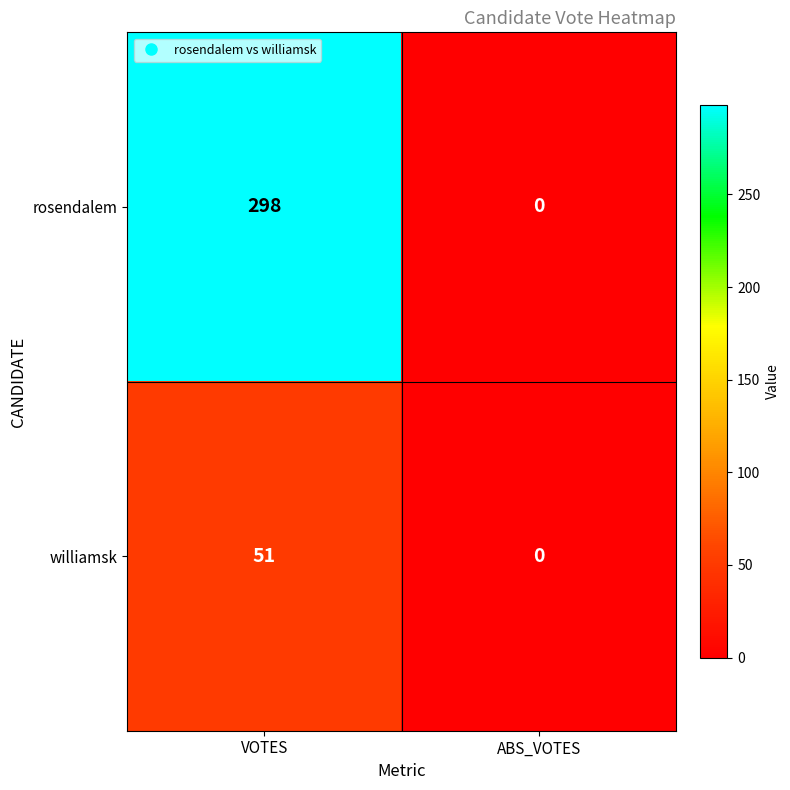

True or false: rosendalem has a value of 162 at ABS_VOTES.

False